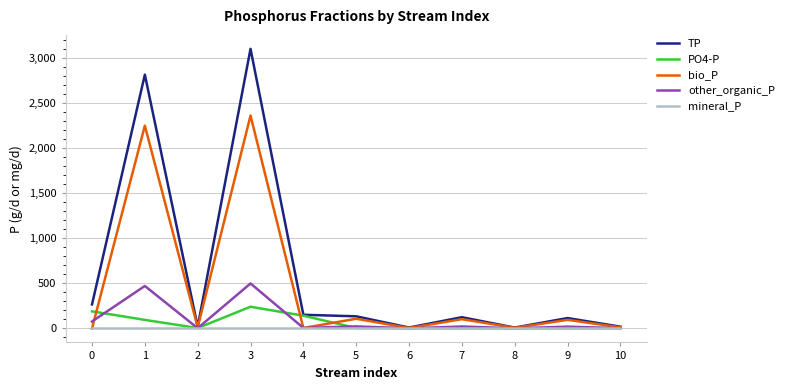

The value of PO4-P at 0 is 326.9. True or false?

False